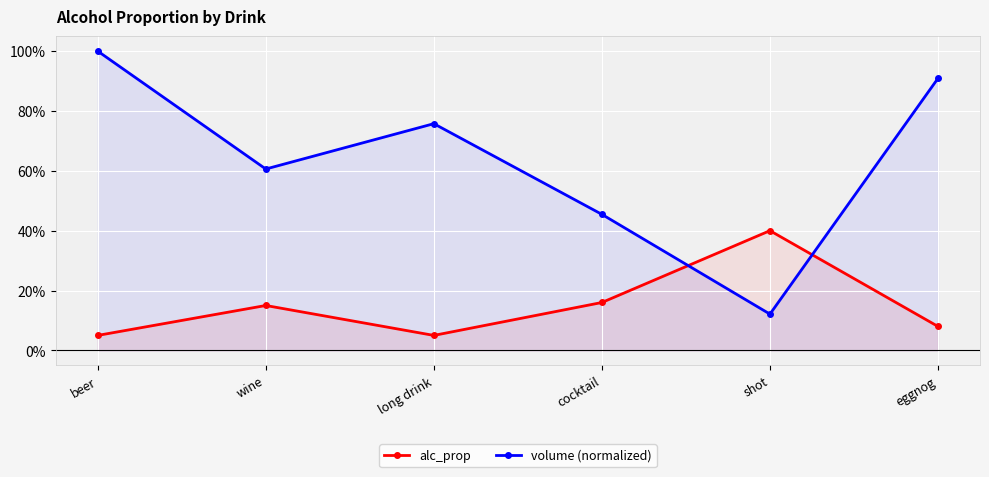

What is the label of the 1st point from the right?

eggnog